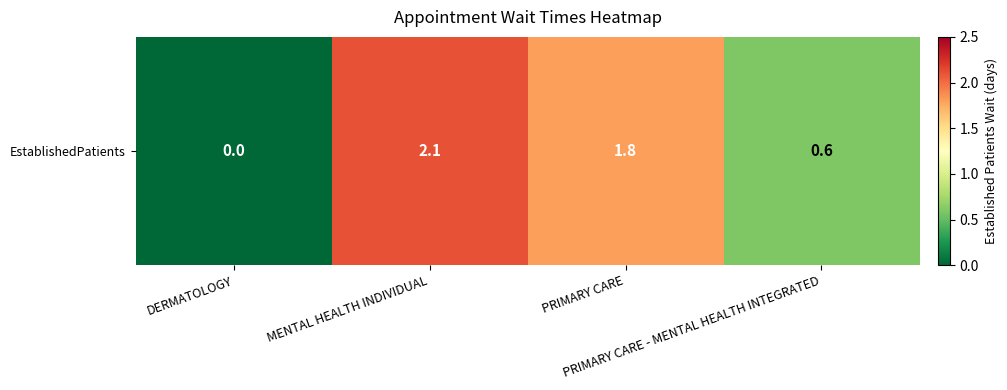

True or false: the data shows 1.8 at PRIMARY CARE.

True